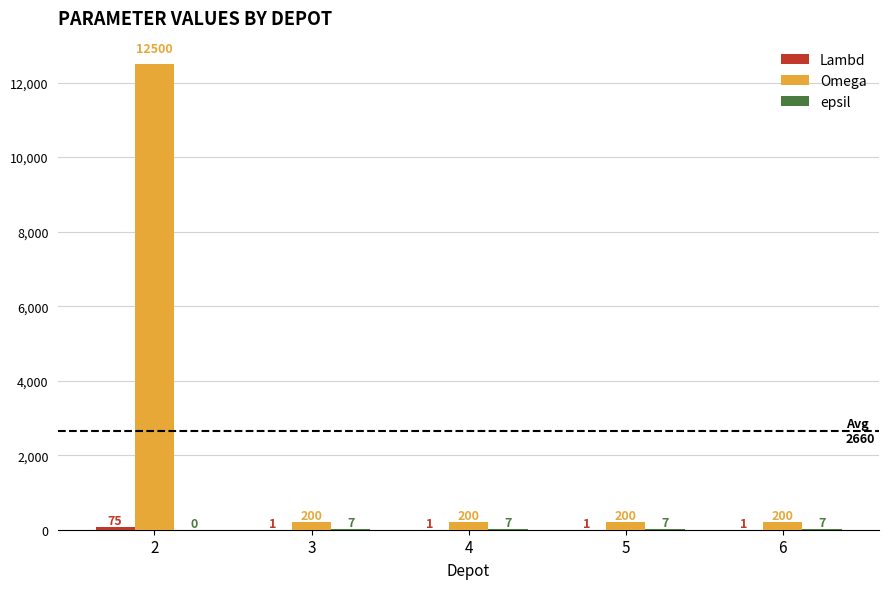

The Omega series shows 200 at 6. True or false?

True